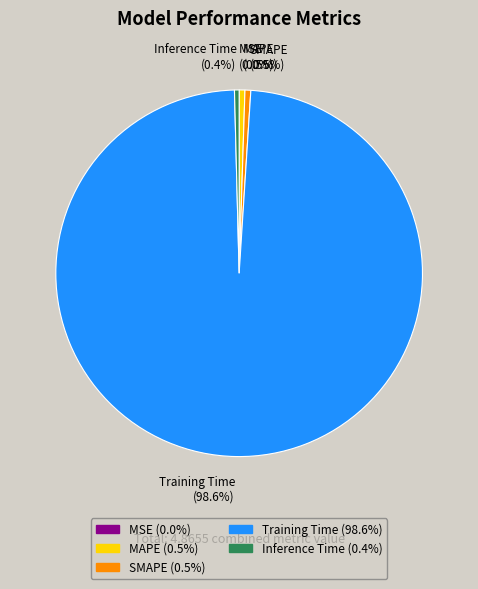

How much of the chart is everything except Inference Time?

99.6%